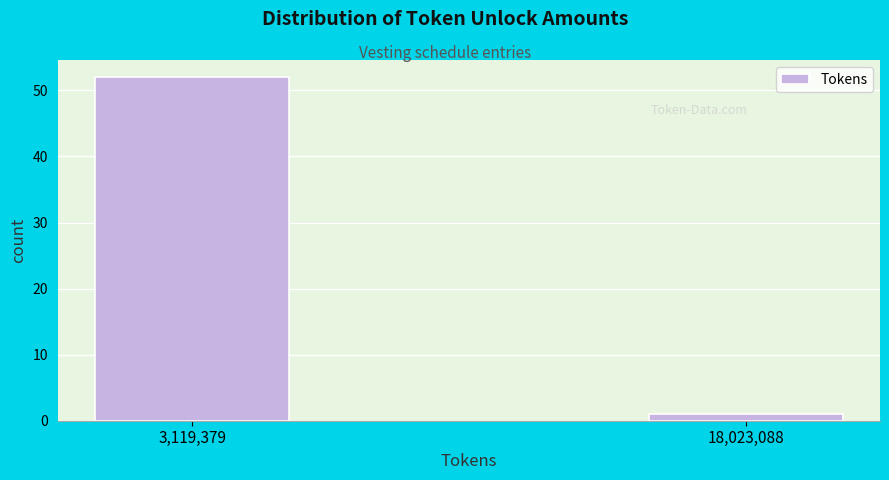

Reading left to right, what are all the values shown in this chart?

3,119,379=52	18,023,088=1